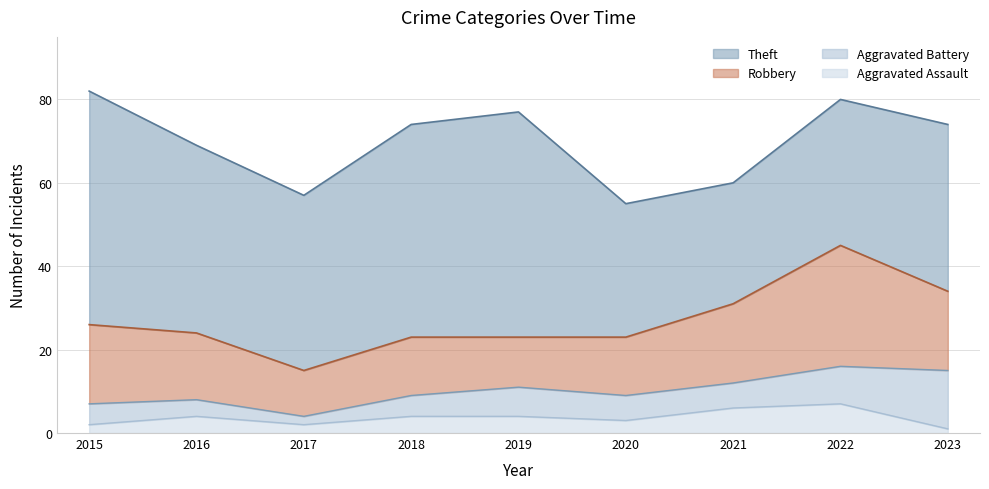

Reading left to right, extract all data points from this chart.

Theft: 56	45	42	51	54	32	29	35	40
Robbery: 19	16	11	14	12	14	19	29	19
Aggravated Battery: 5	4	2	5	7	6	6	9	14
Aggravated Assault: 2	4	2	4	4	3	6	7	1